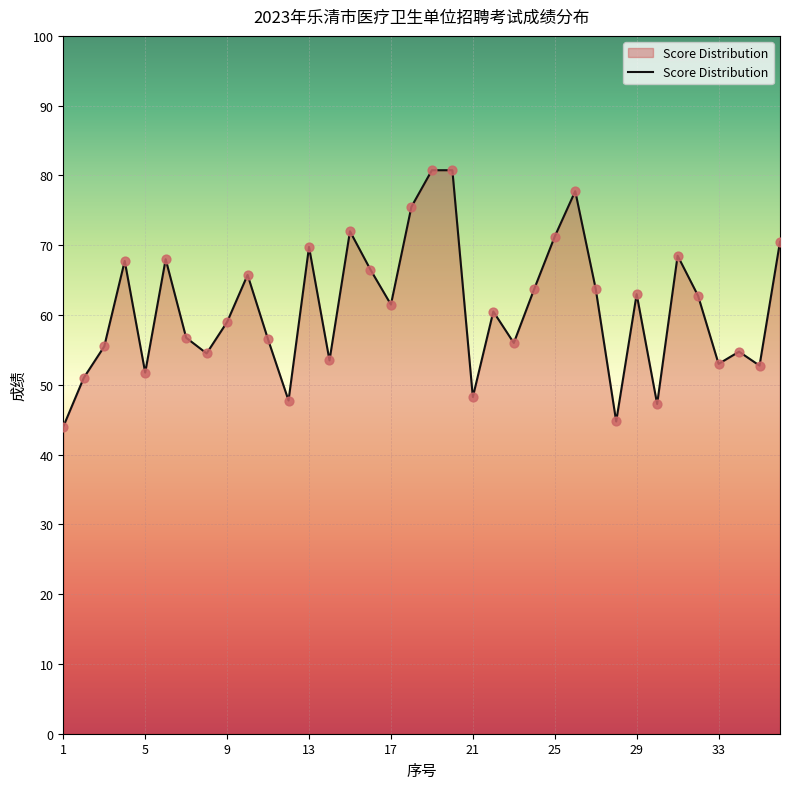

What is the greatest value displayed?

80.8